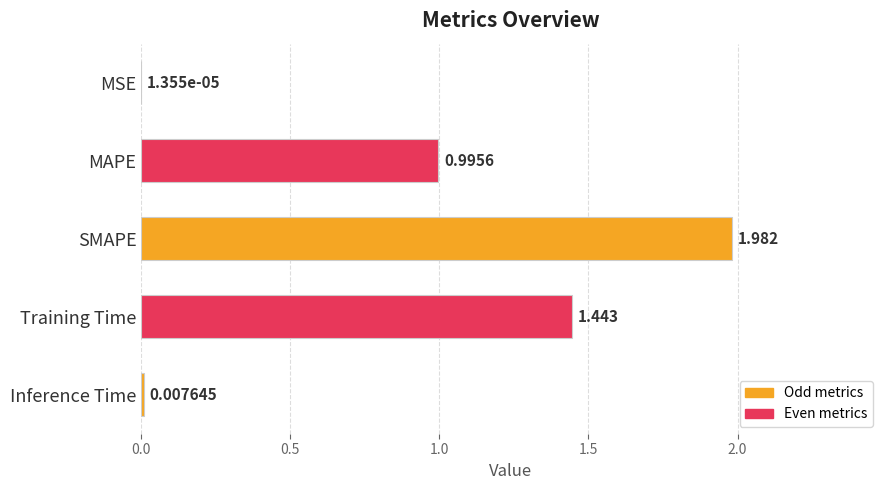

At which label is the value closest to 0?

MSE